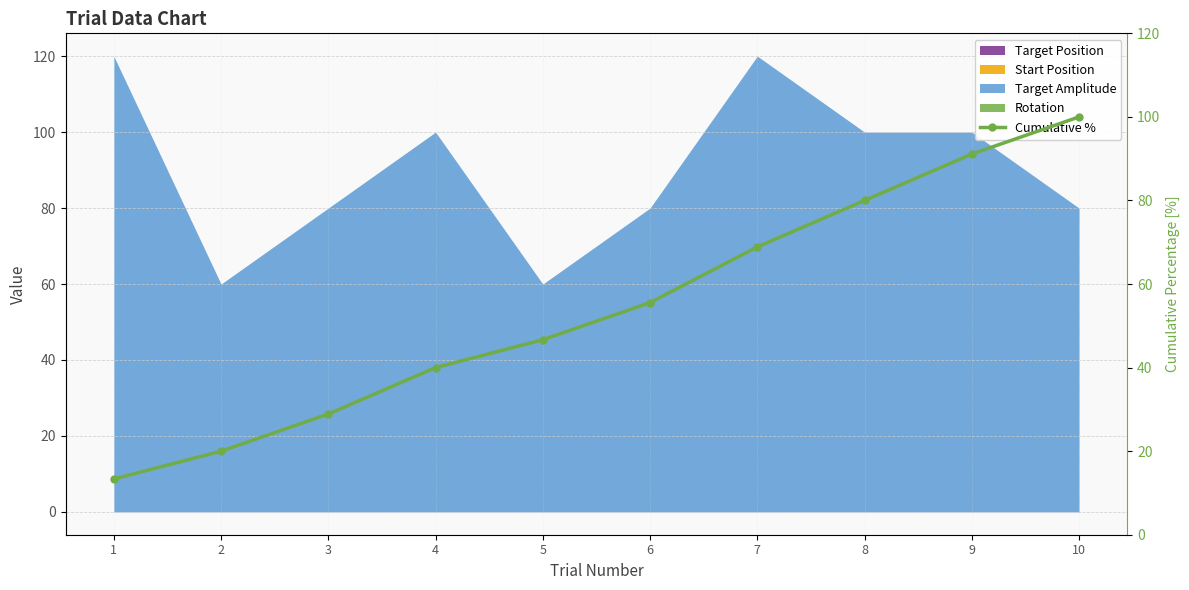

What is the sum of all values?

544.4